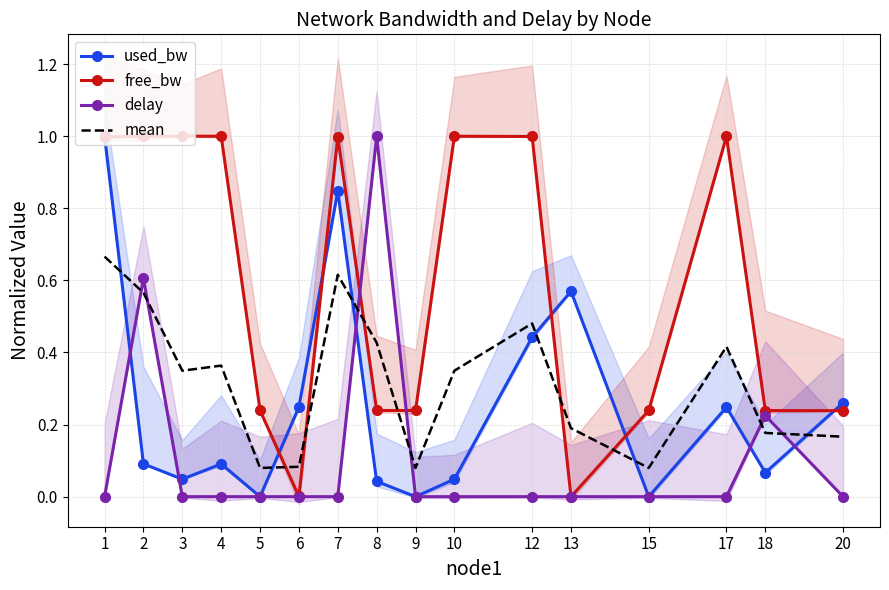

Is the value of delay at 5 greater than the value of free_bw at 20?

No